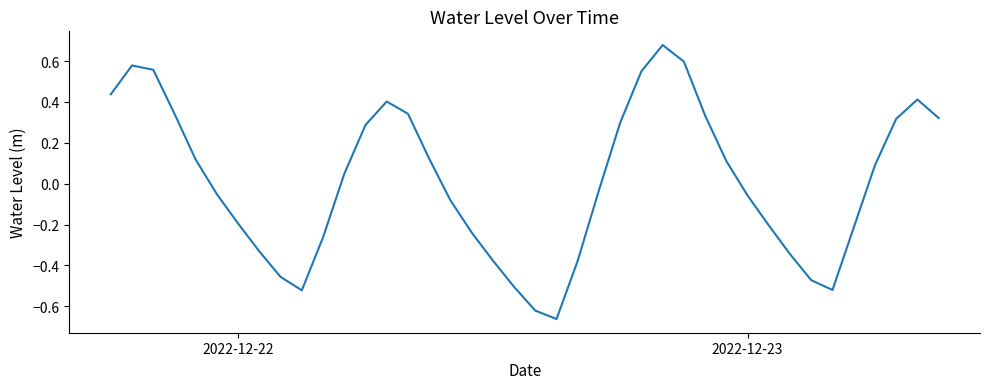

What is the difference between the maximum and minimum values?

1.3